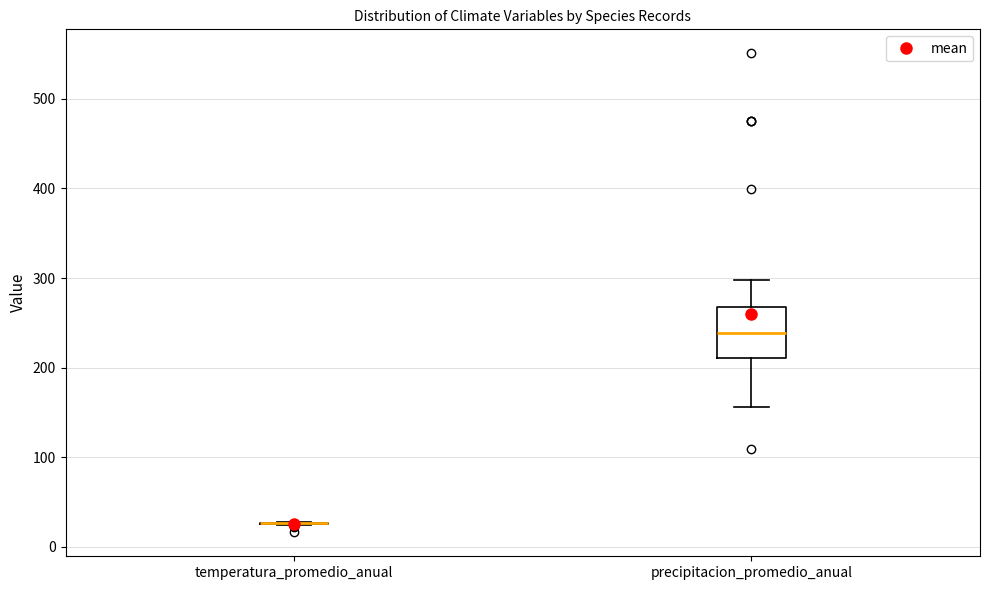

Comparing the boxes themselves (not the whiskers), which one is the tallest?

precipitacion_promedio_anual